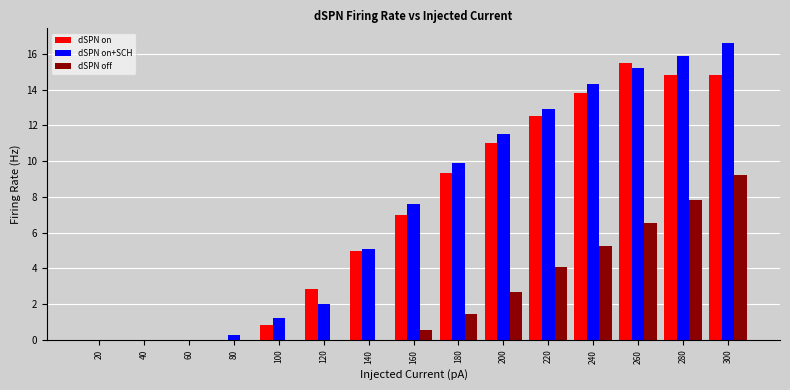

Is the value of dSPN off at 160 greater than the value of dSPN on+SCH at 140?

No